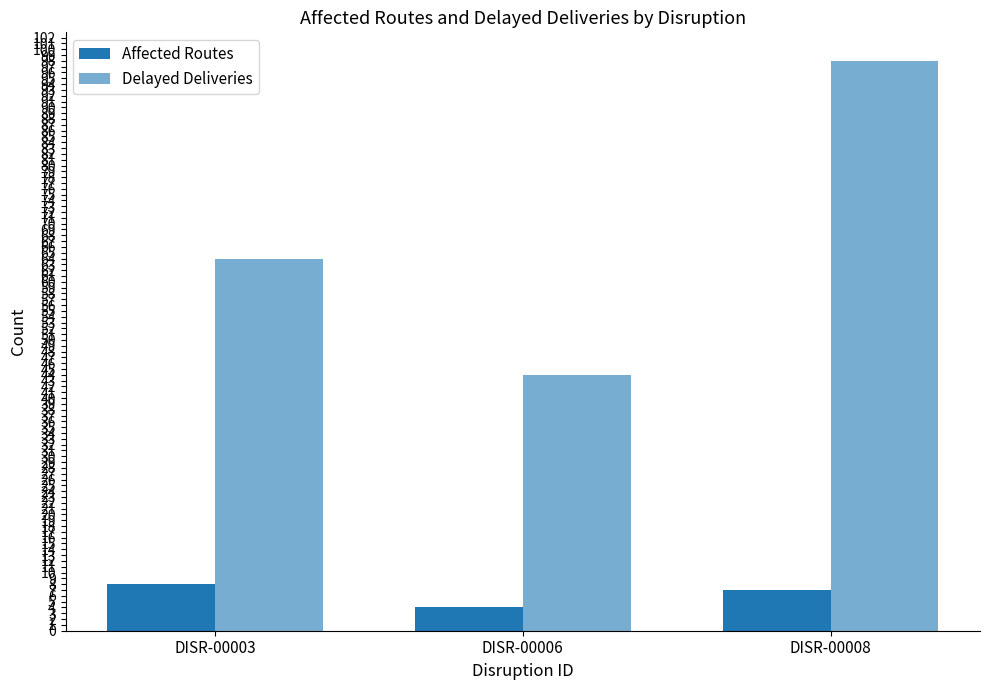

Which series has the largest total across all categories?

Delayed Deliveries